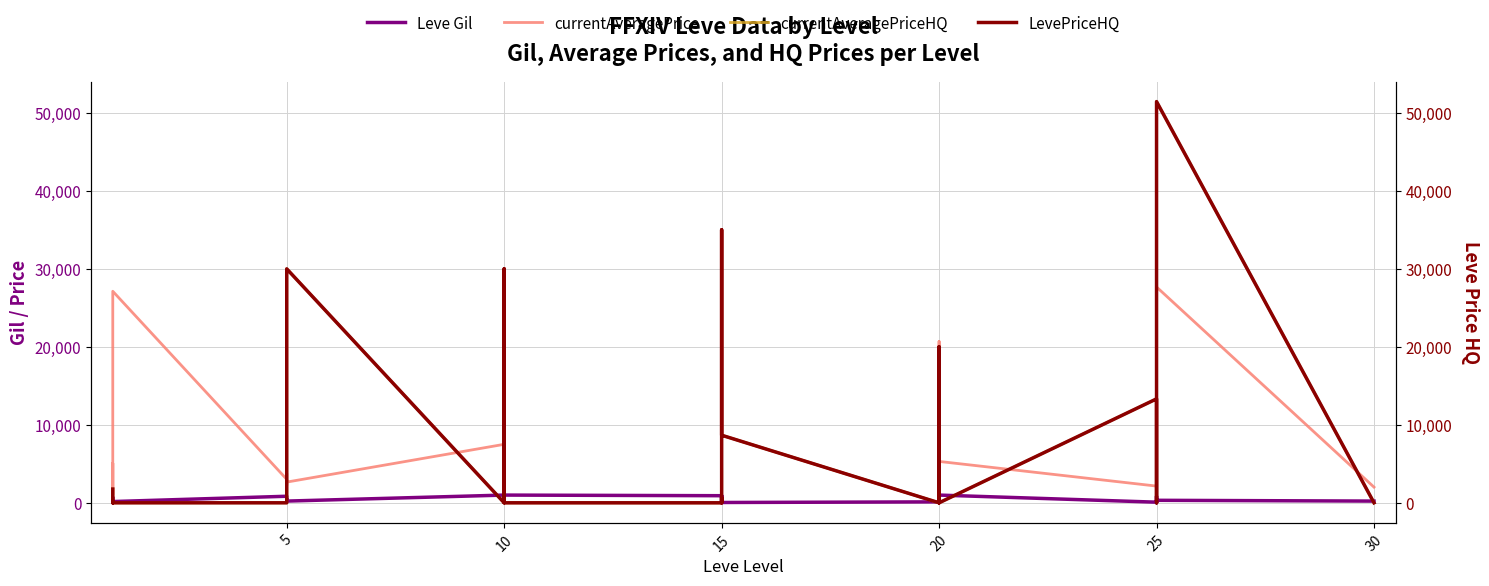

What is the approximate value of currentAveragePriceHQ at 15, to the nearest 100?

300